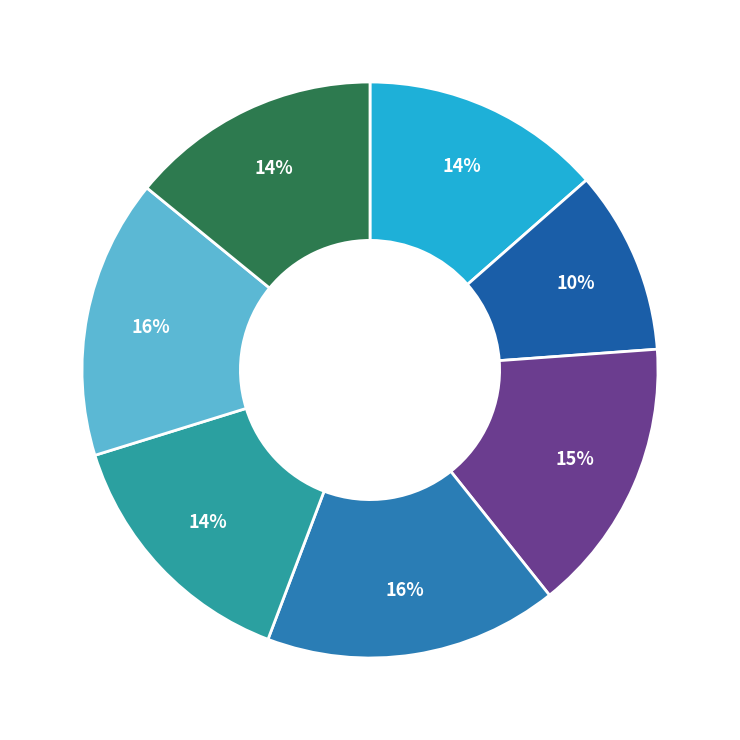

Count the number of slices in the pie.

7